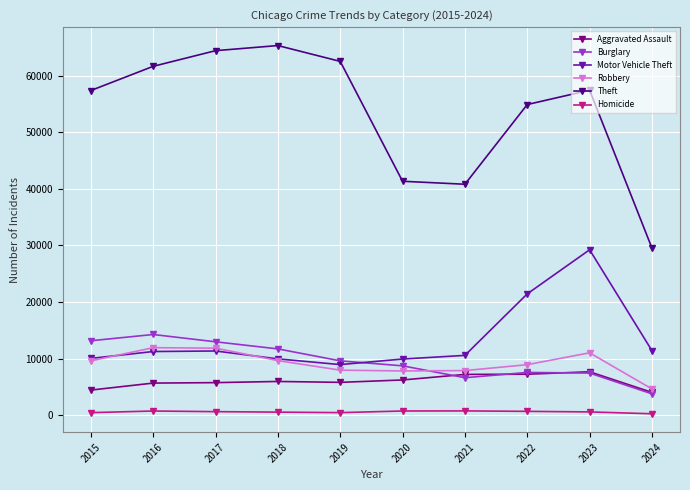

Which series changed the most between 2016 and 2019?

Burglary